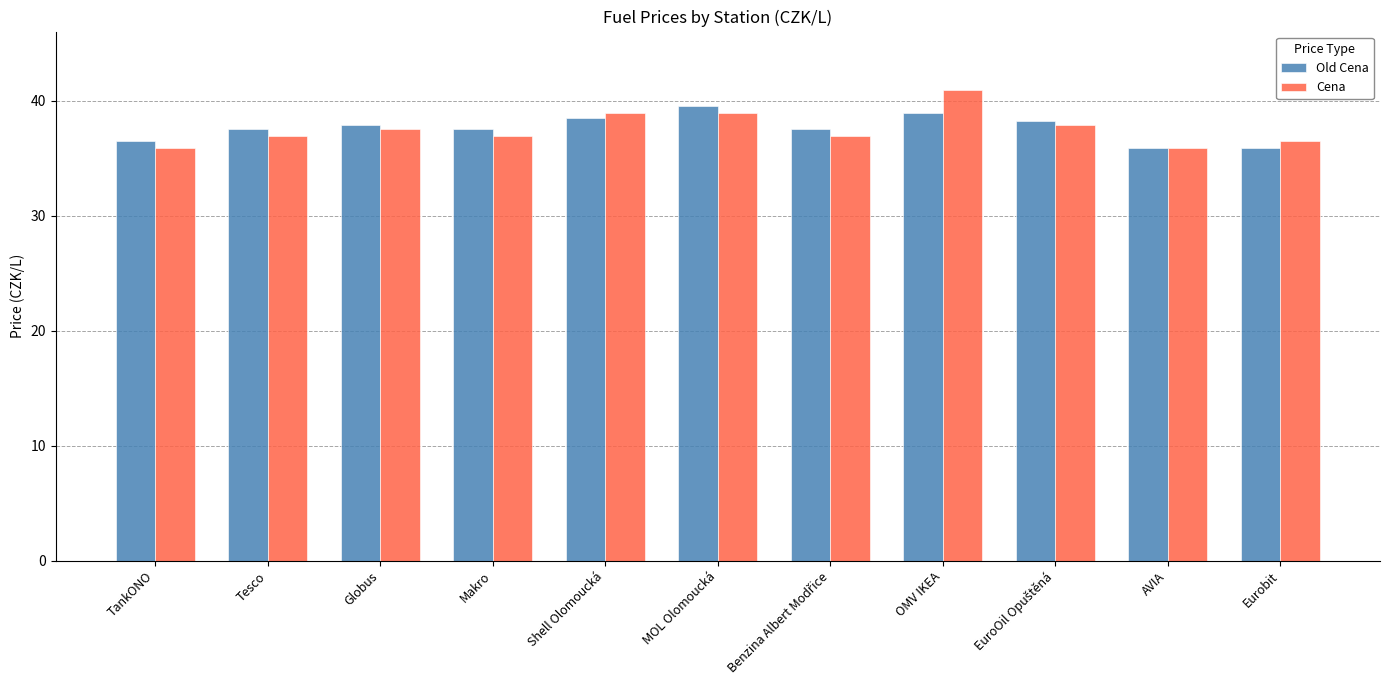

Count the number of data series in this chart.

2